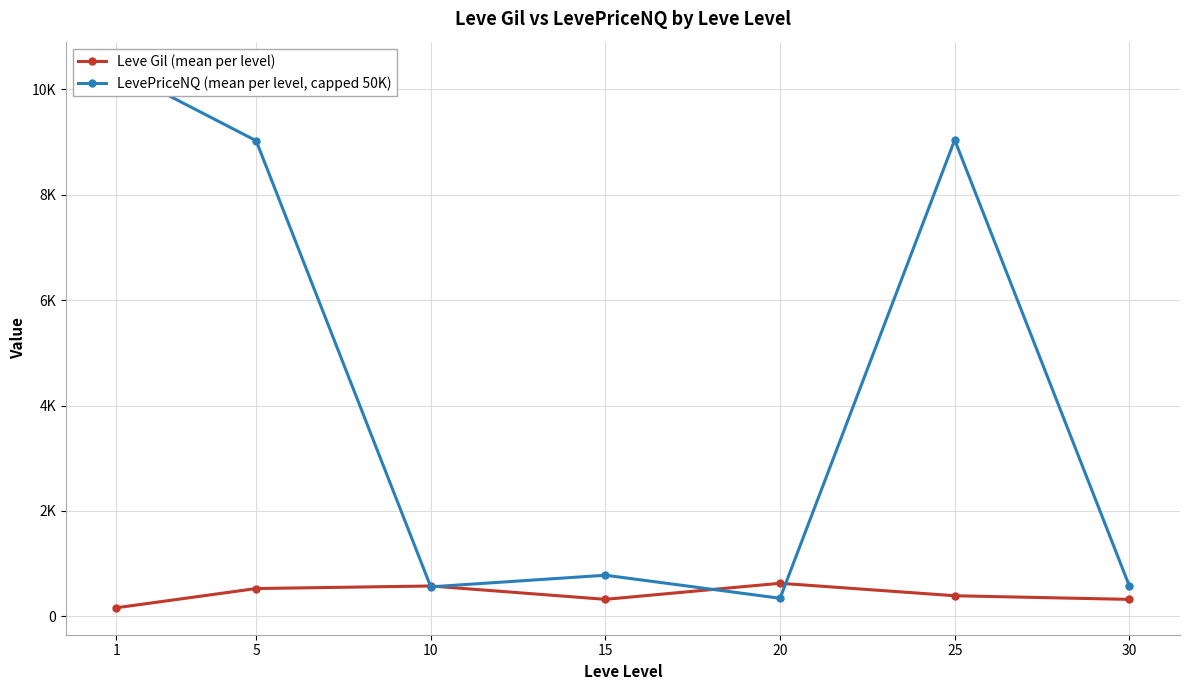

How many values in the LevePriceNQ (mean per level, capped 50K) series exceed 780?

4